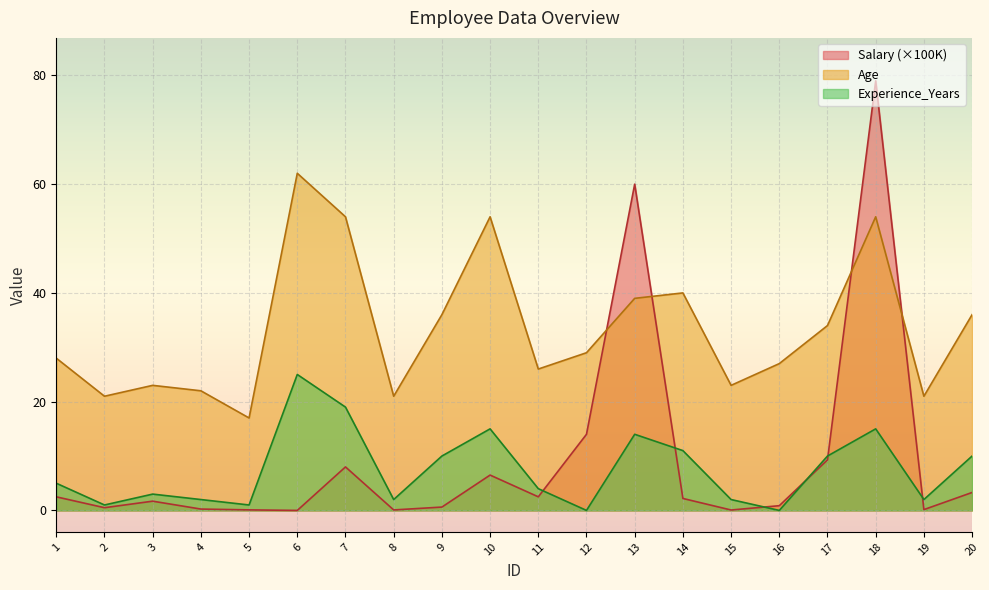

Where do Salary_K and Experience_Years first cross each other?

11 and 12